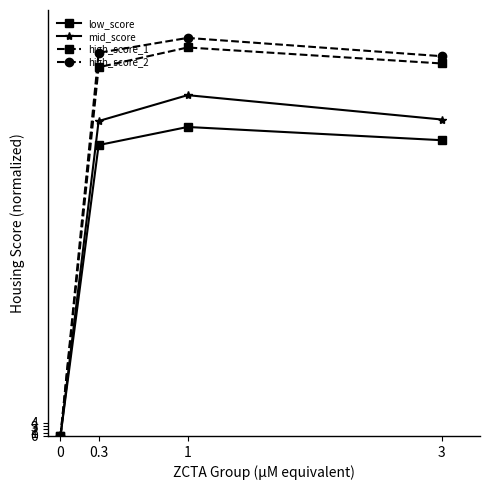

What is the label of the 4th point from the left?

3